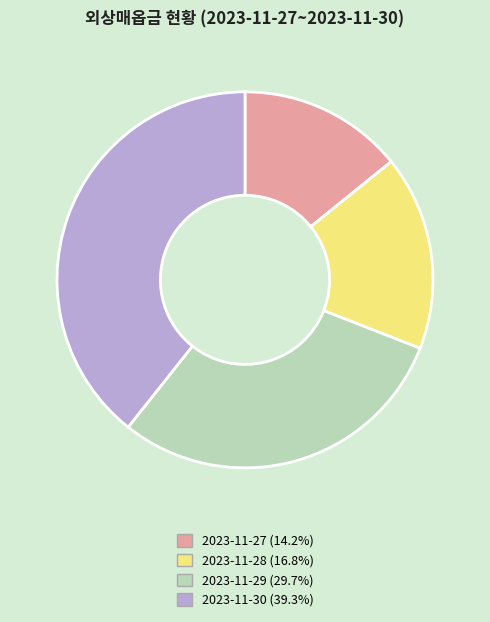

True or false: 2023-11-28 accounts for 17% of the total.

True